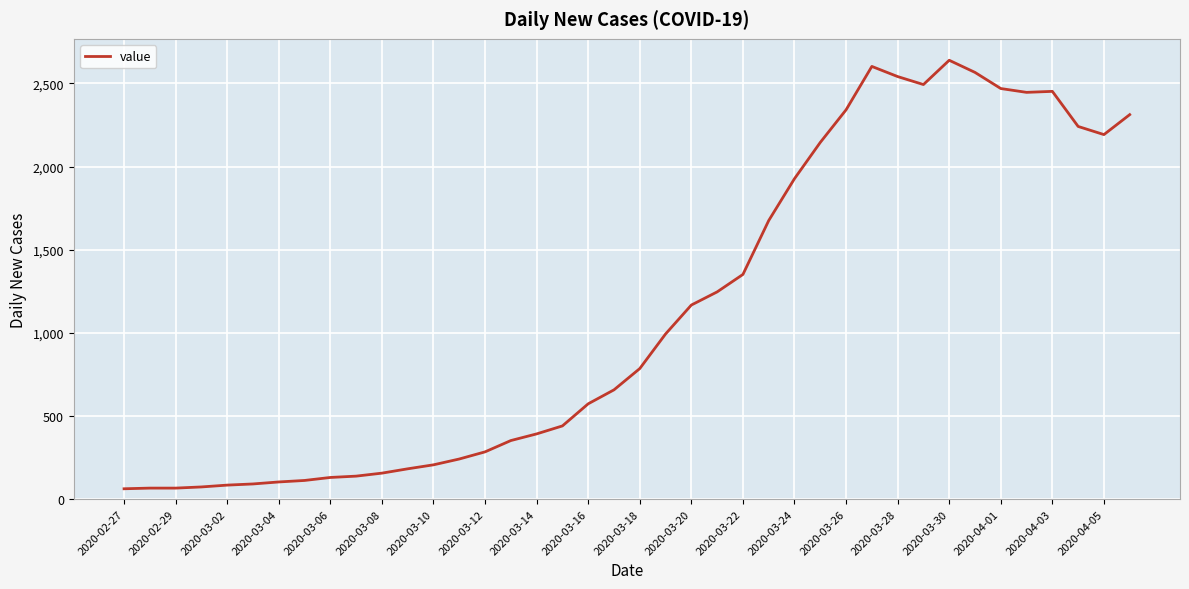

What is the smallest value displayed?

62